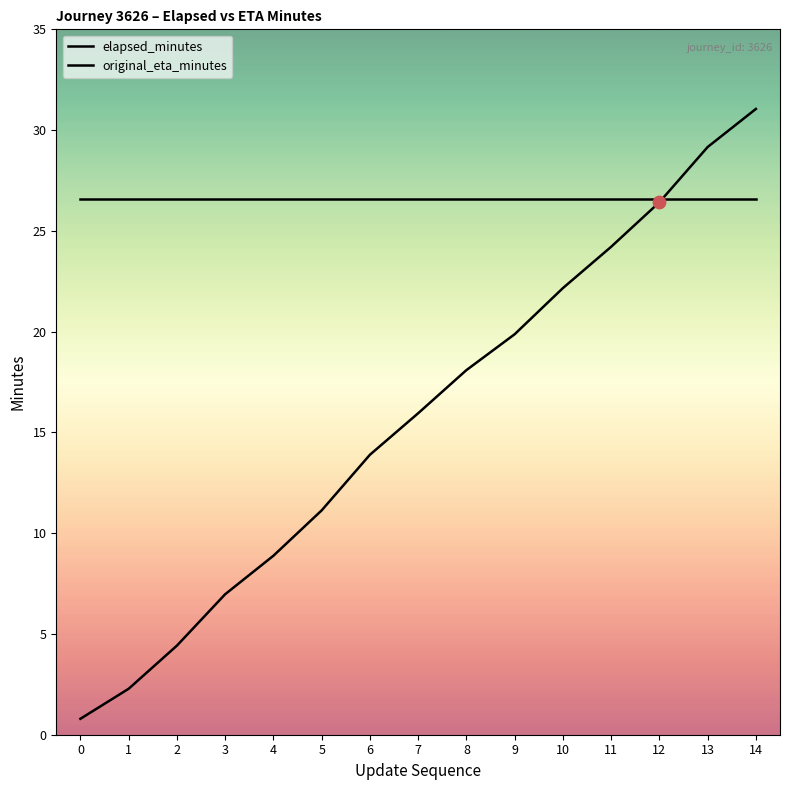

At how many categories does at least one series exceed 8?

15